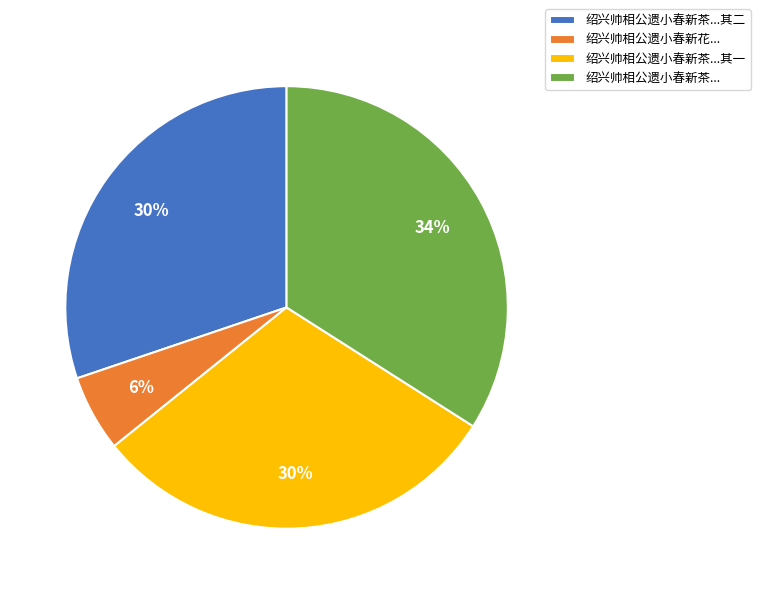

Which category has the biggest portion of the pie?

绍兴帅相公遗小春新茶...